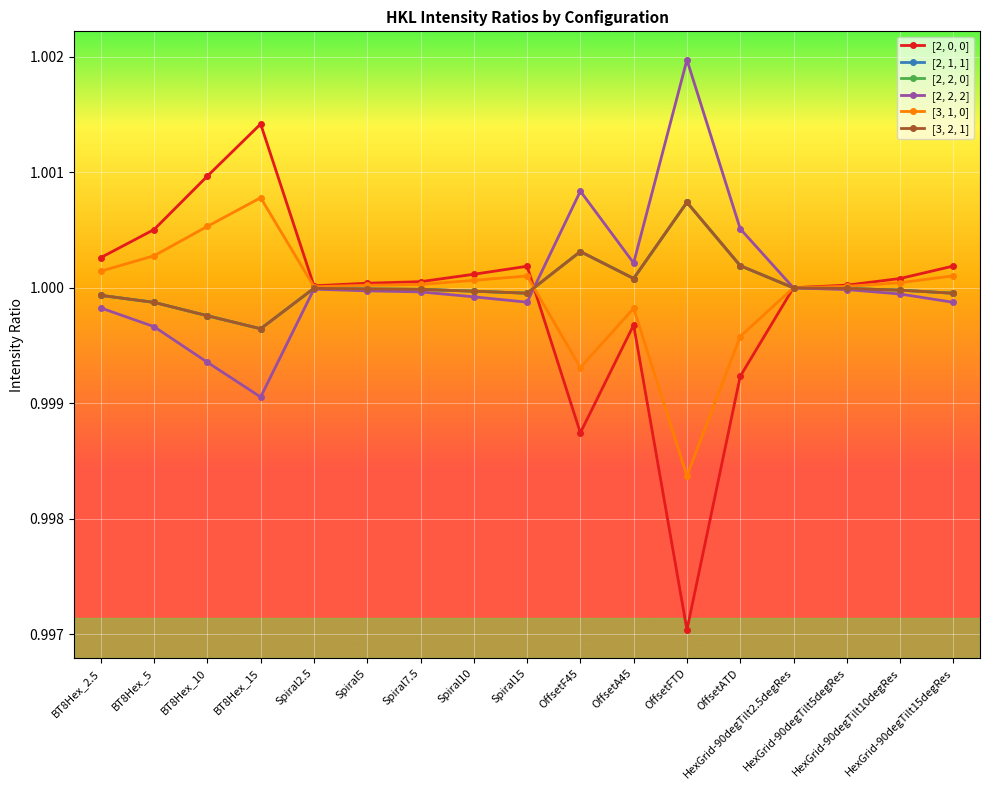

What is the minimum value shown in the chart?

1.0